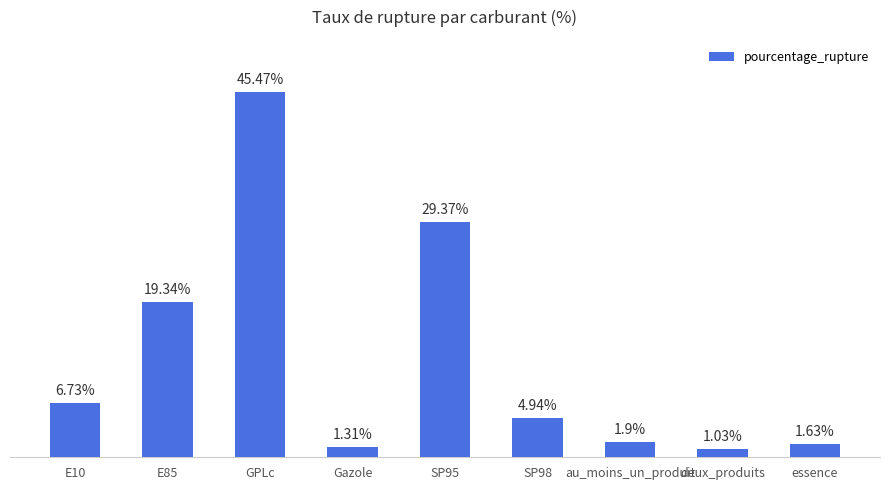

Which label corresponds to the smallest value in the chart?

deux_produits